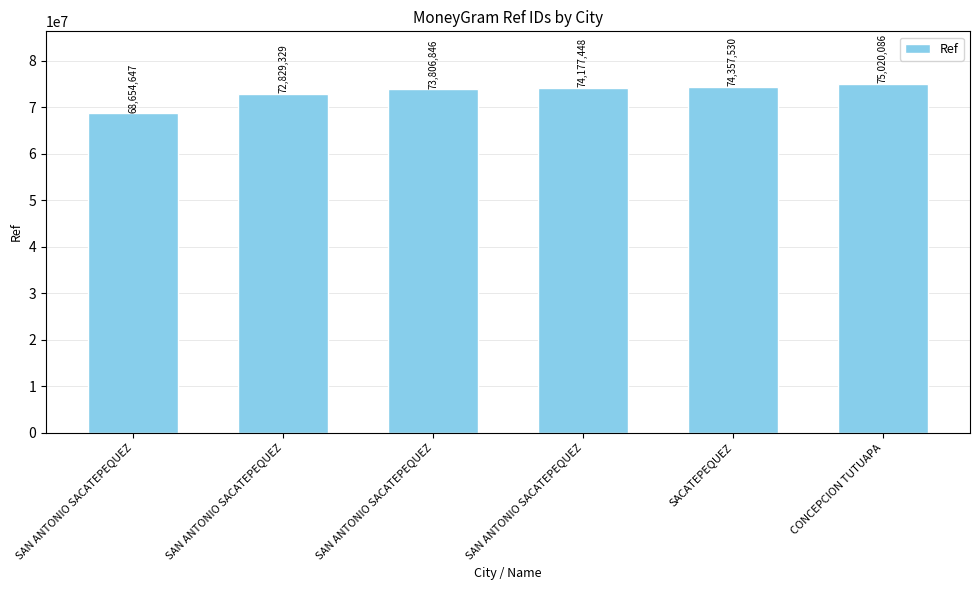

What is the approximate value at SACATEPEQUEZ, to the nearest 50?

74357550